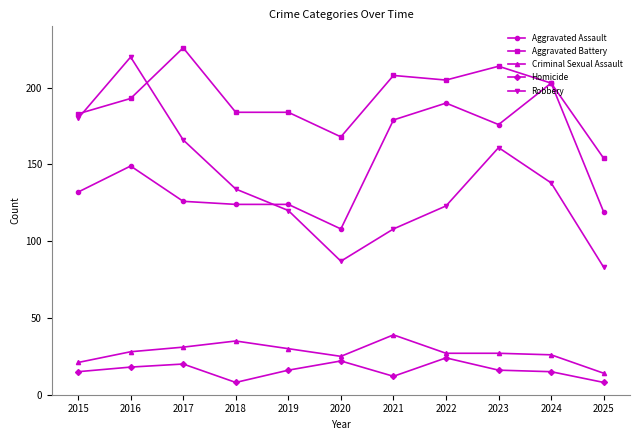

The value of Homicide at 2016 is 9. True or false?

False